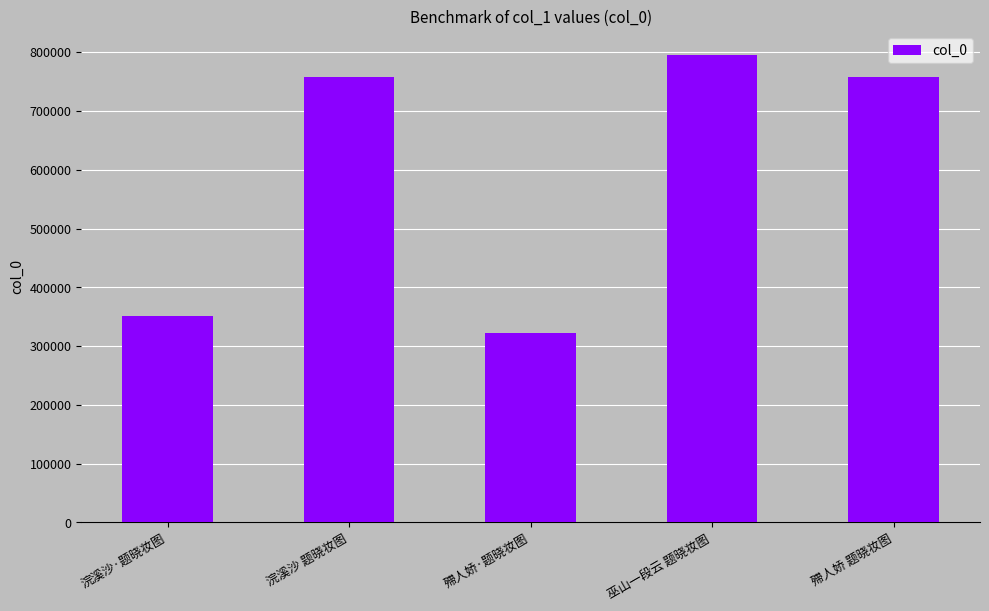

What is the smallest value displayed?

322449